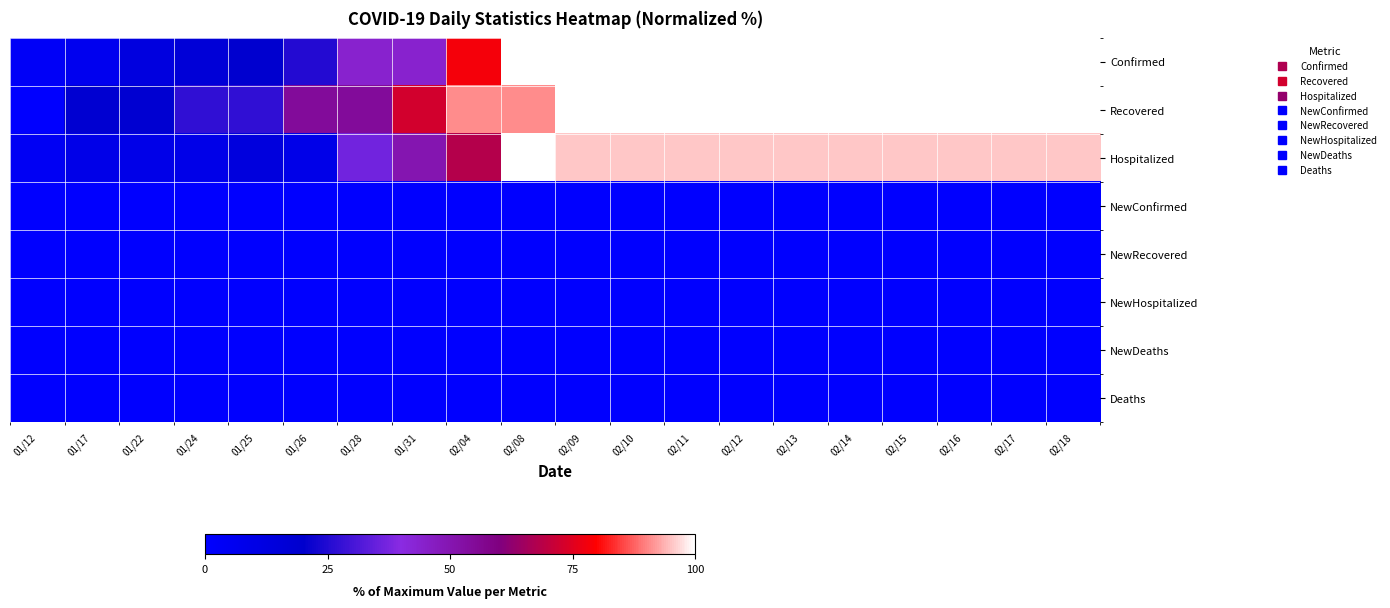

At which category is the sum across all series the highest?

02/09